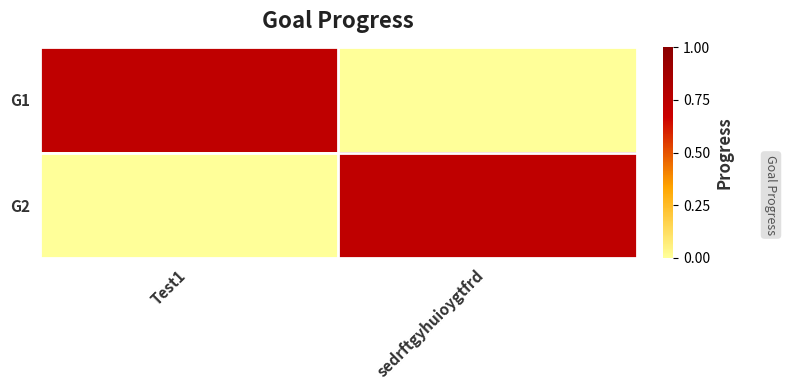

Between Test1 and sedrftgyhuioygtfrd, which is larger?

Test1